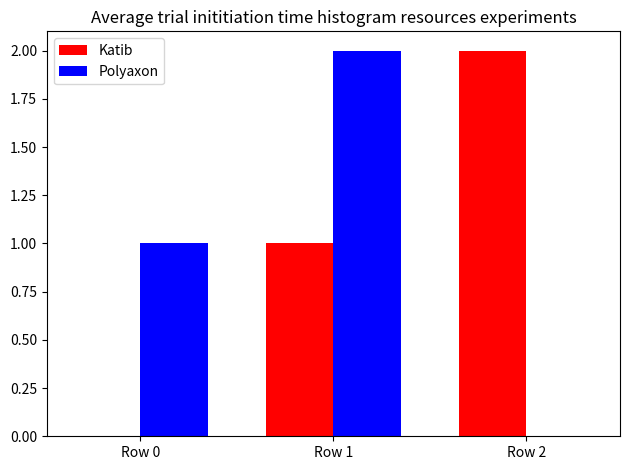

What is the sum of the Katib values at Row 1 and Row 0?

1